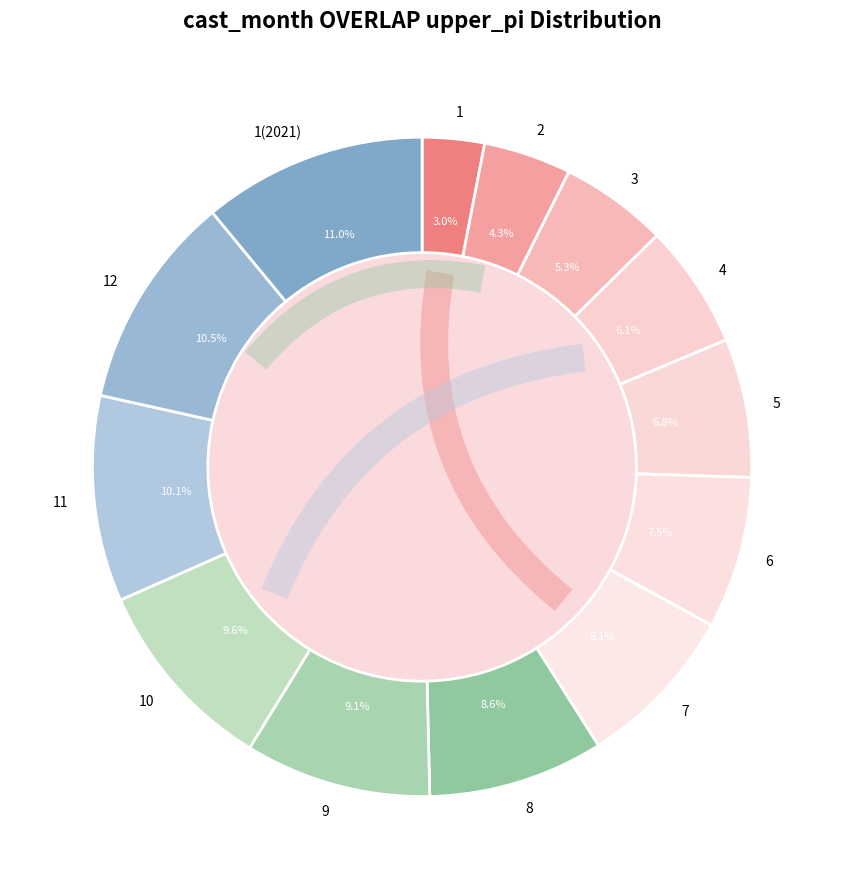

How many slices are in this pie chart?

13